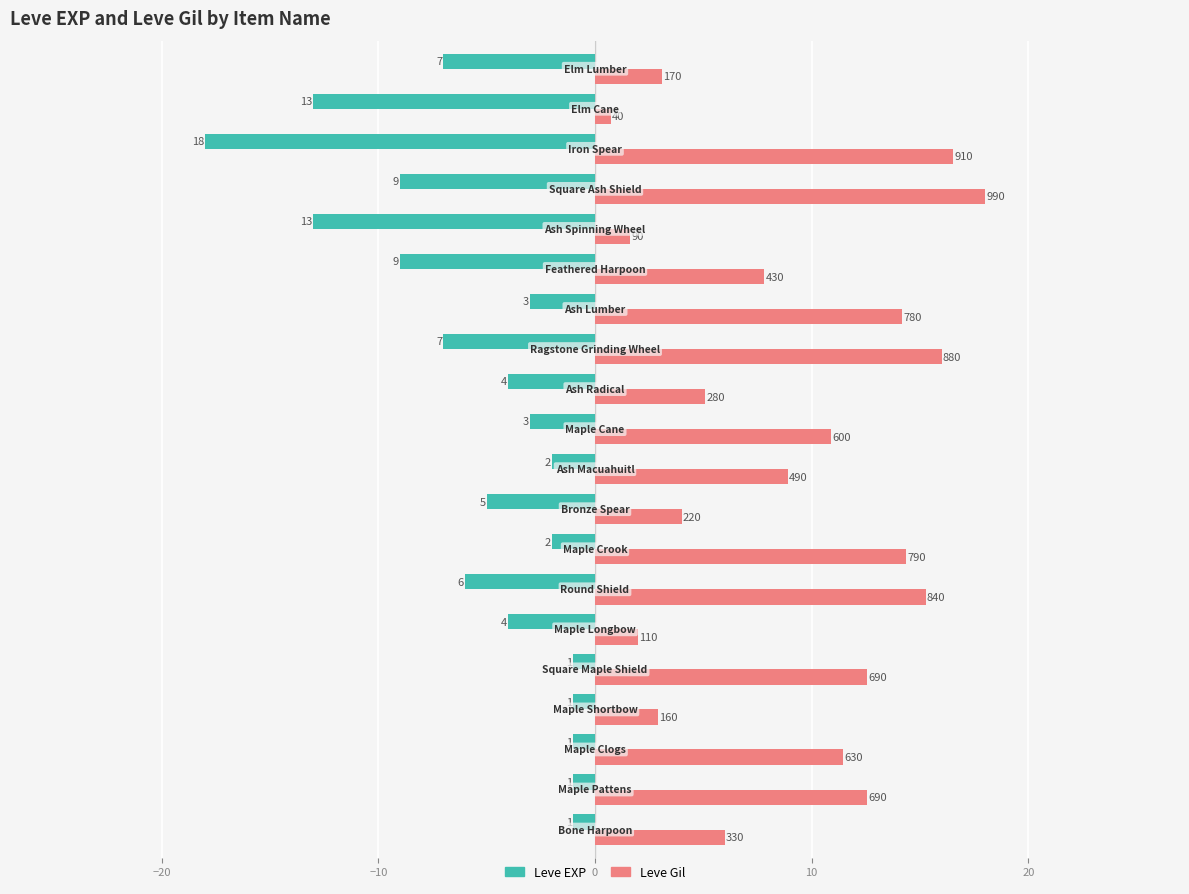

Reading left to right, list all the values displayed in this chart.

Leve EXP: -1.0	-1.0	-1.0	-1.0	-1.0	-4.0	-6.0	-2.0	-5.0	-2.0	-3.0	-4.0	-7.0	-3.0	-9.0	-13.0	-9.0	-18.0	-13.0	-7.0
Leve Gil: 6.0	12.5	11.5	2.9	12.5	2.0	15.3	14.4	4.0	8.9	10.9	5.1	16.0	14.2	7.8	1.6	18.0	16.5	0.7	3.1